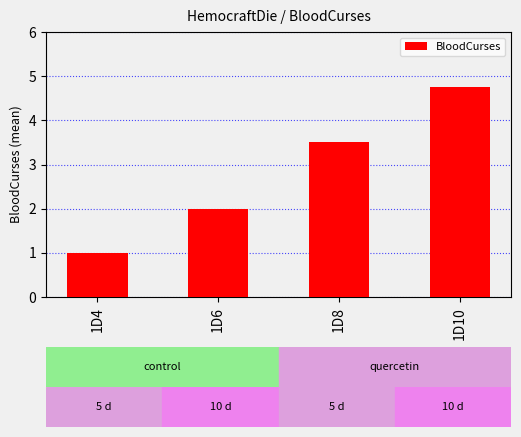

True or false: the data shows 2.0 at 1D6.

True